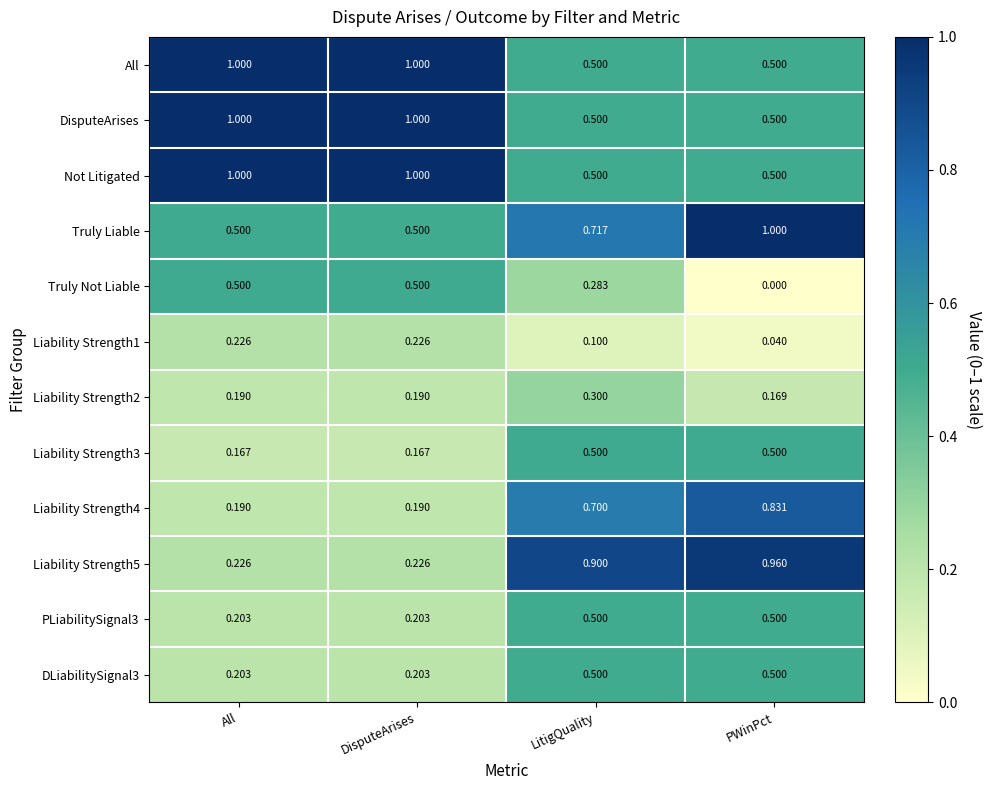

Which category has the highest value in the Liability Strength4 series?

PWinPct